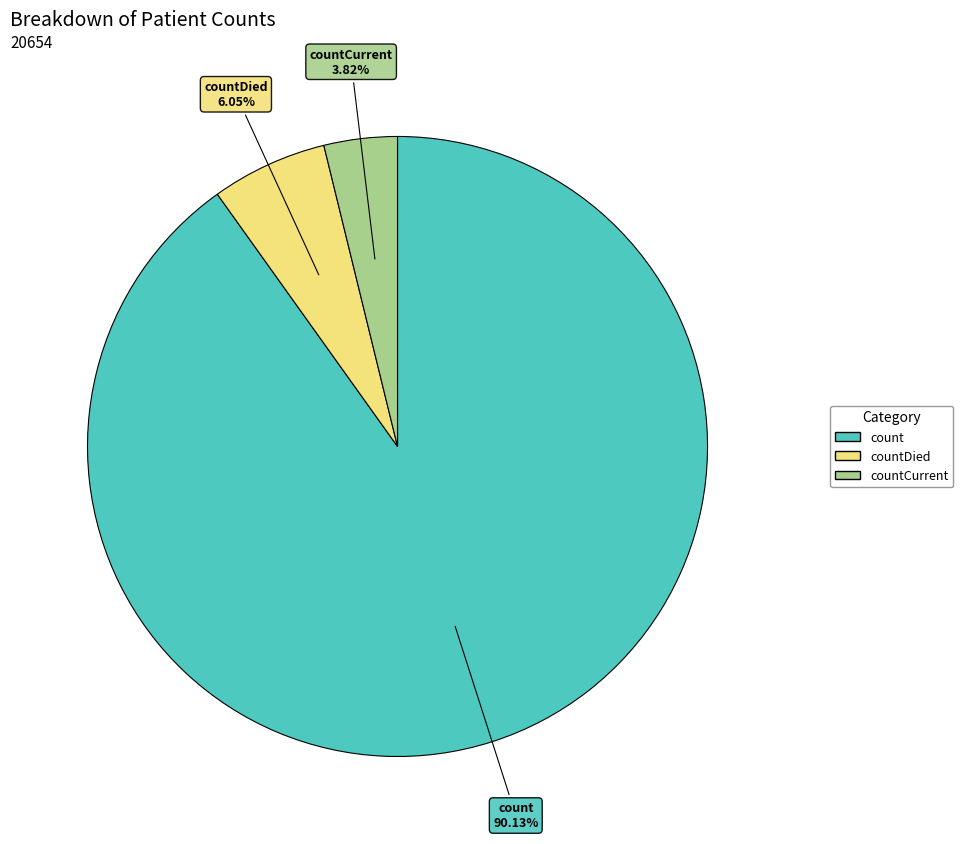

Between countCurrent and countDied, which is larger?

countDied